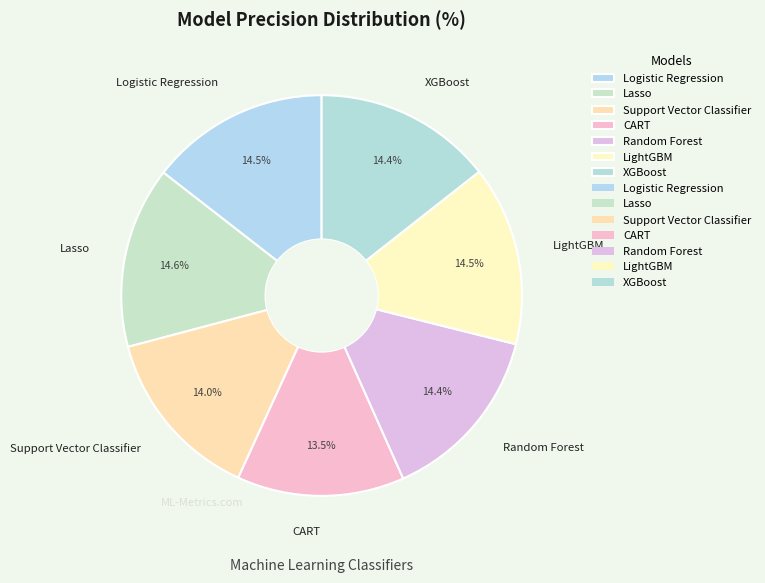

Is there a majority slice in this chart?

No